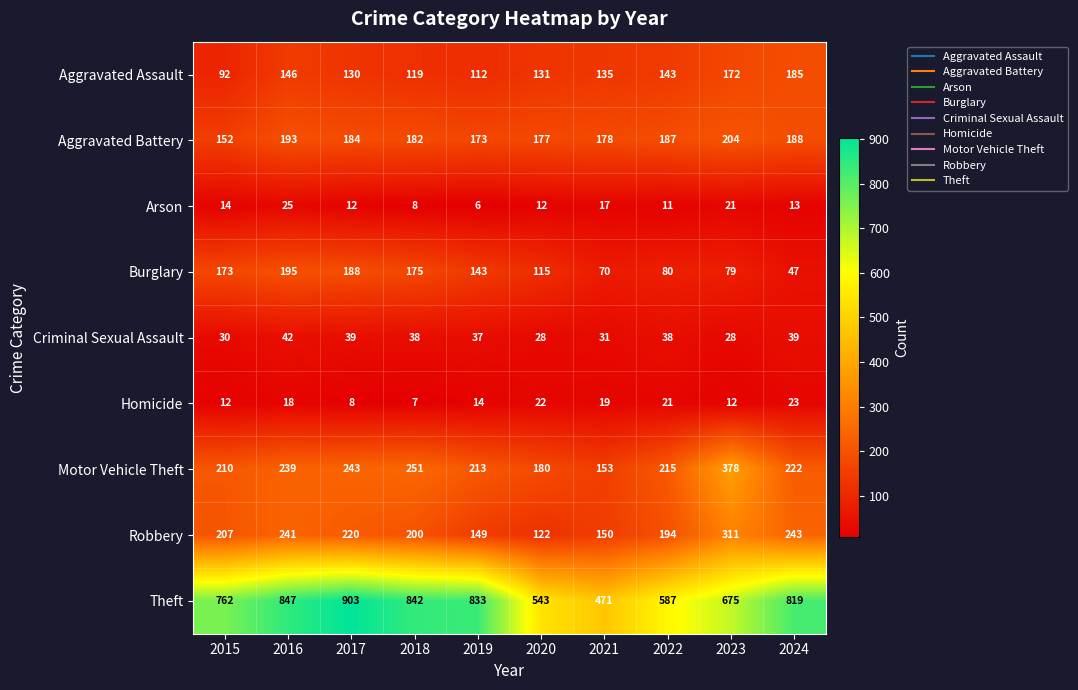

What value does the Aggravated Battery series have at 2023, to the nearest 10?

200